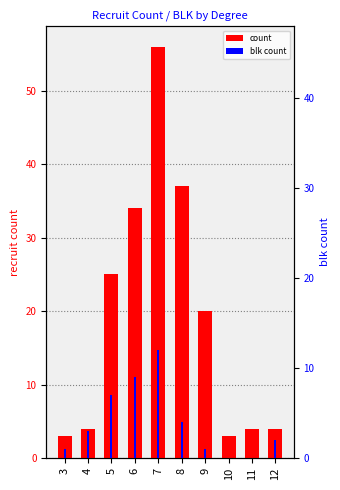

How many values in the blk count series are below 3?

5